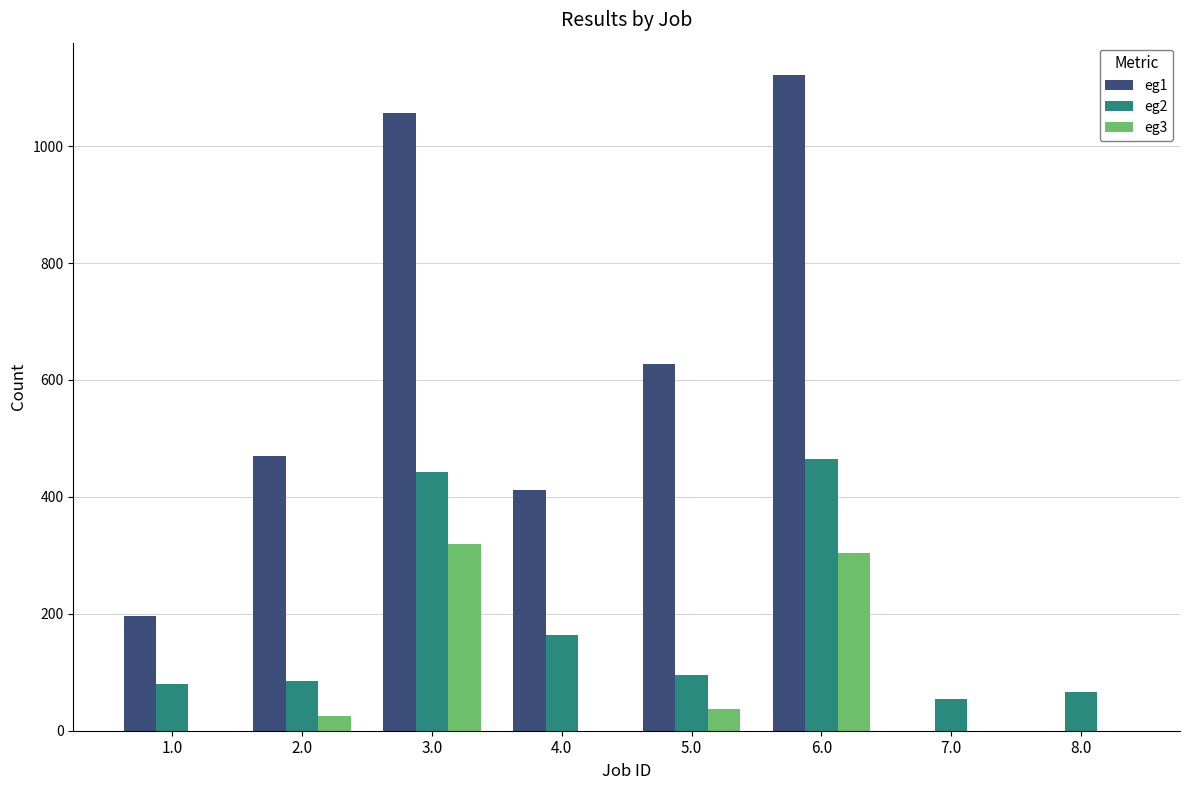

Between 4.0 and 5.0, which series saw the biggest shift?

eg1